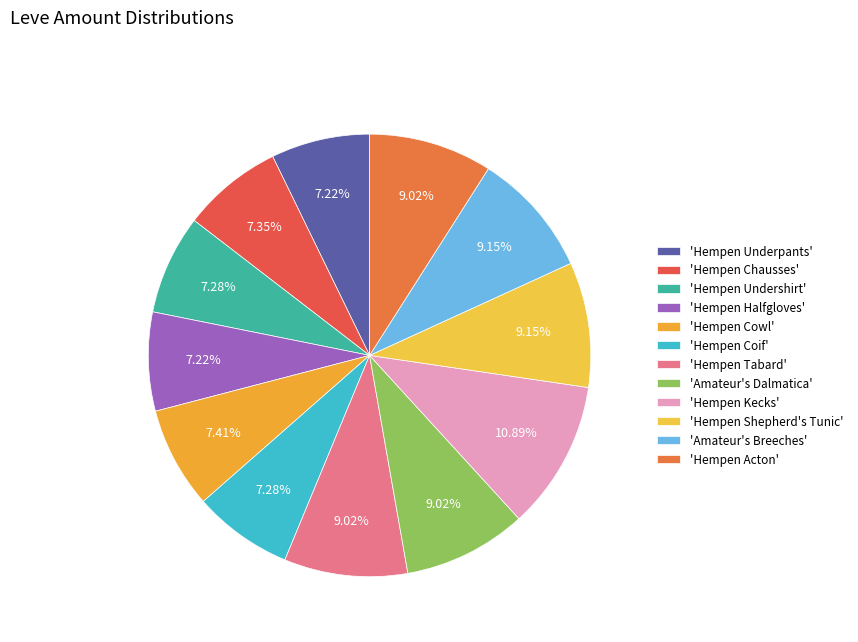

How many segments does this pie chart have?

12